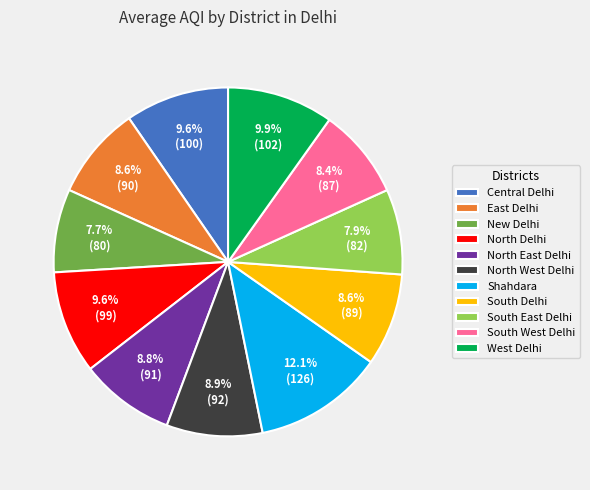

Is there a majority slice in this chart?

No